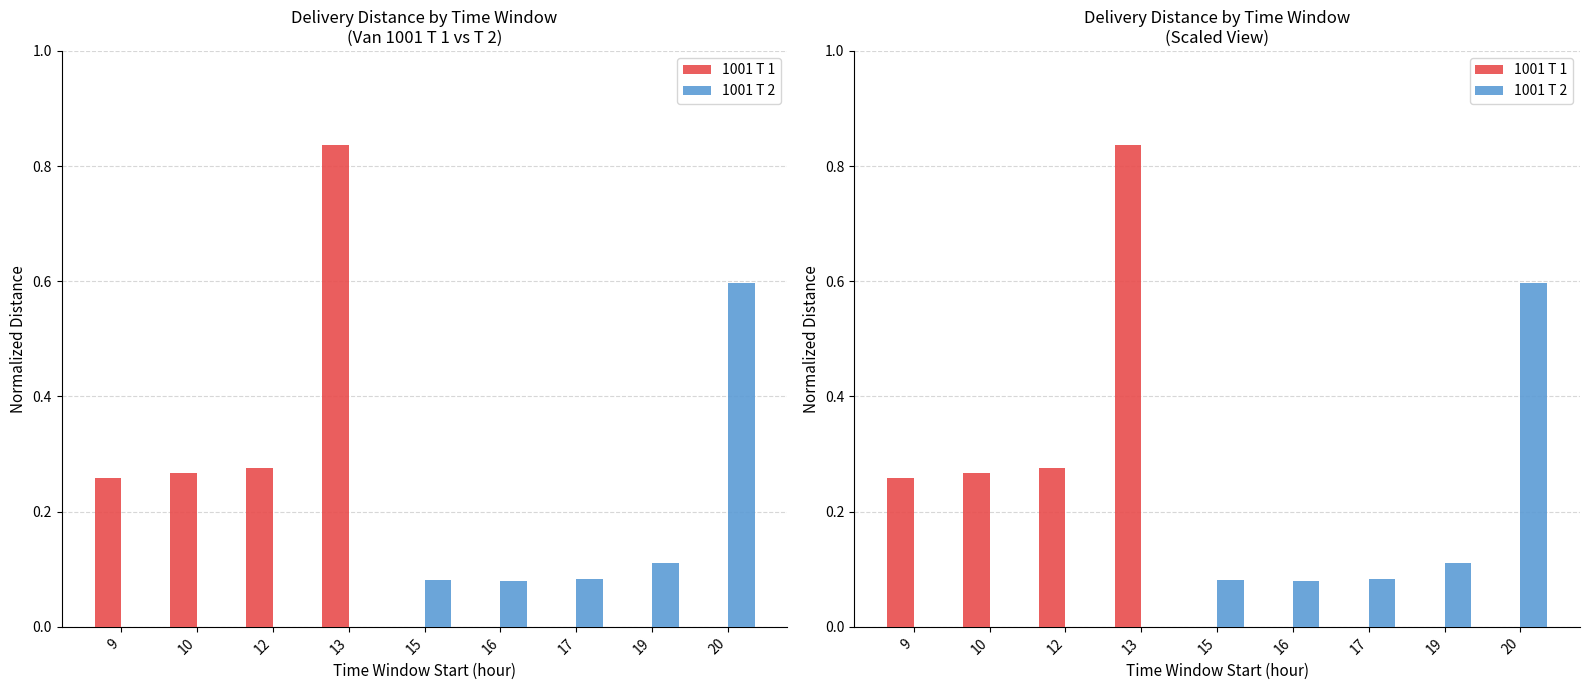

How many values in 1001 T 1 are above zero?

4